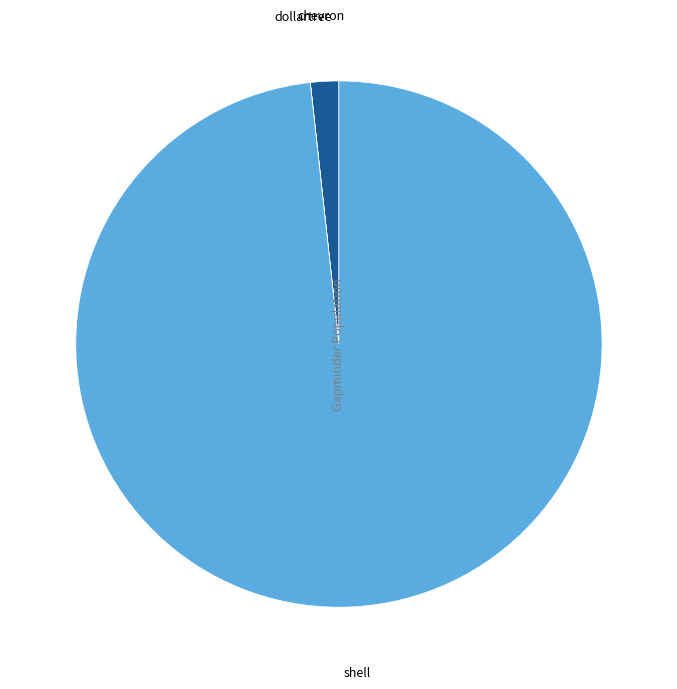

Is there any slice that represents more than half of the pie?

Yes